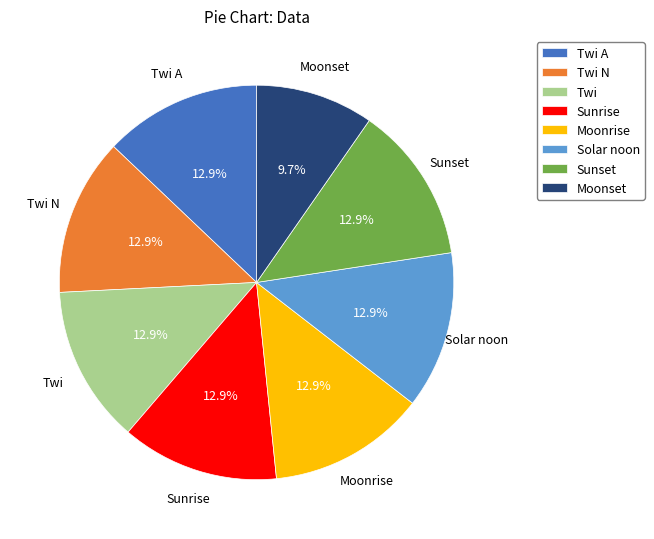

To the nearest percent, what portion does Moonrise represent?

13%